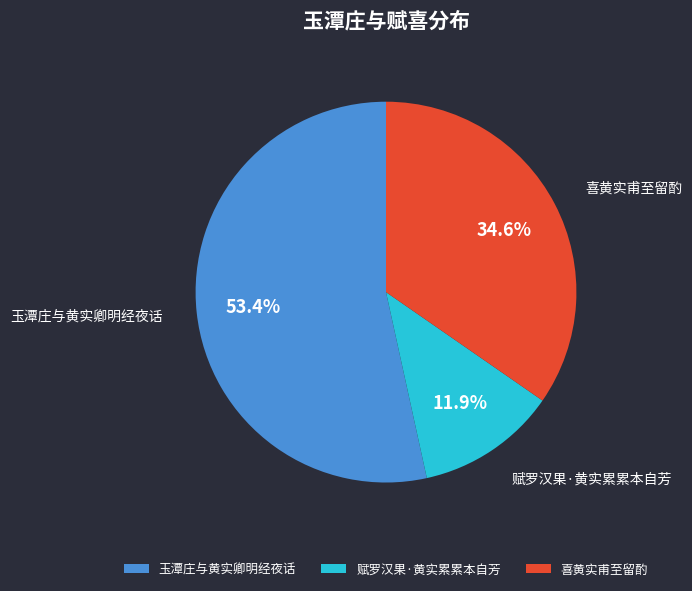

What is the ratio of the value at 喜黄实甫至留酌 to the value at 玉潭庄与黄实卿明经夜话?

0.6